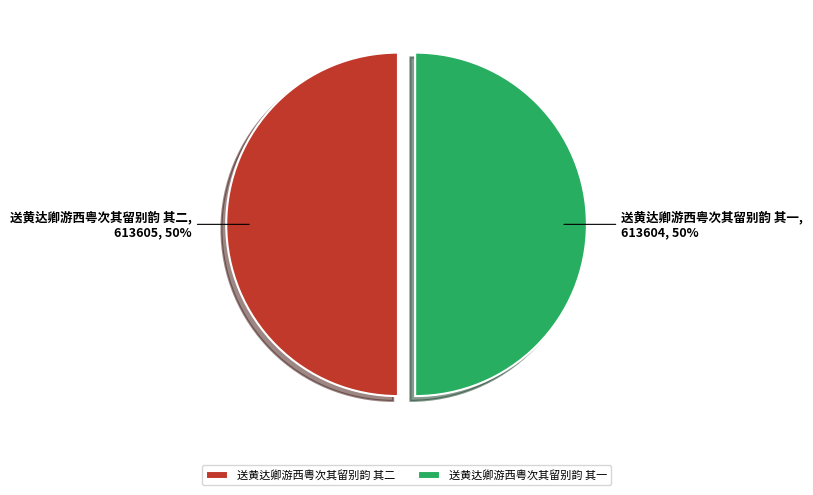

What percentage is the 送黄达卿游西粤次其留别韵 其二 slice, to the nearest percent?

50%